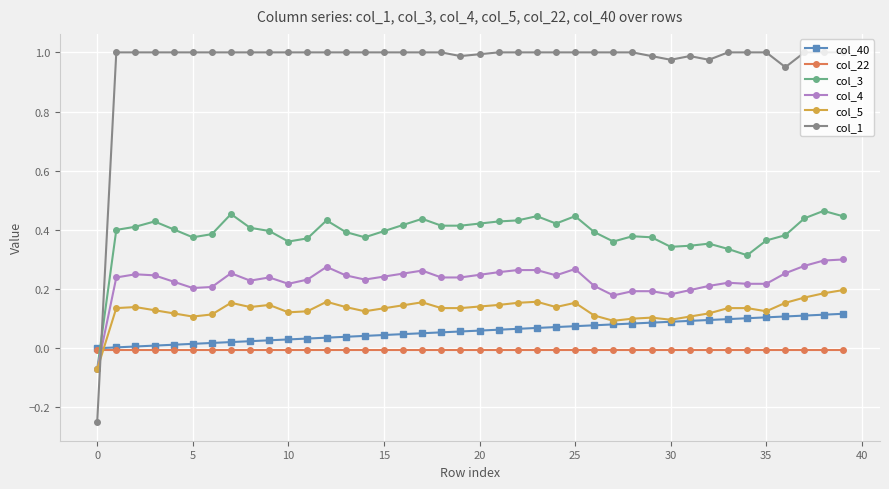

List the series in order of their peak value, lowest first.

col_22, col_40, col_5, col_4, col_3, col_1